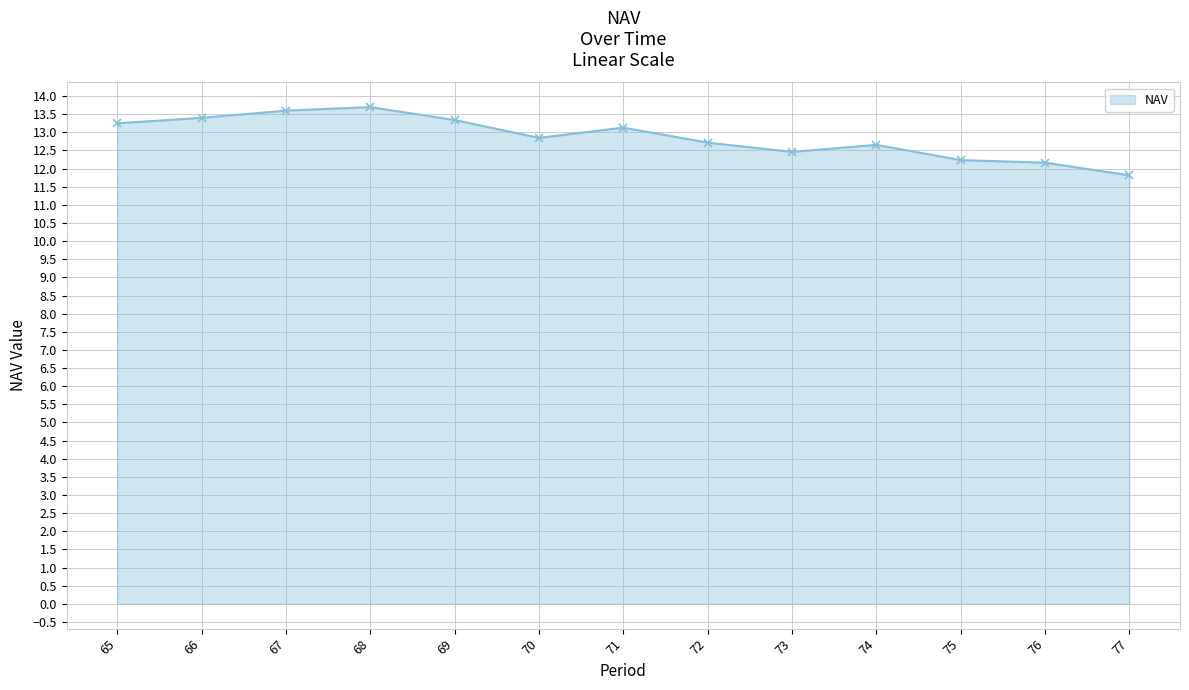

What is the maximum value shown in the chart?

13.7